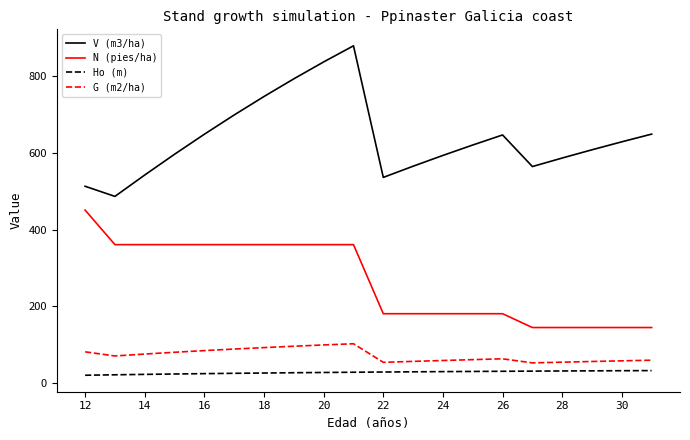

Which series has the largest total across all categories?

V (m3/ha)